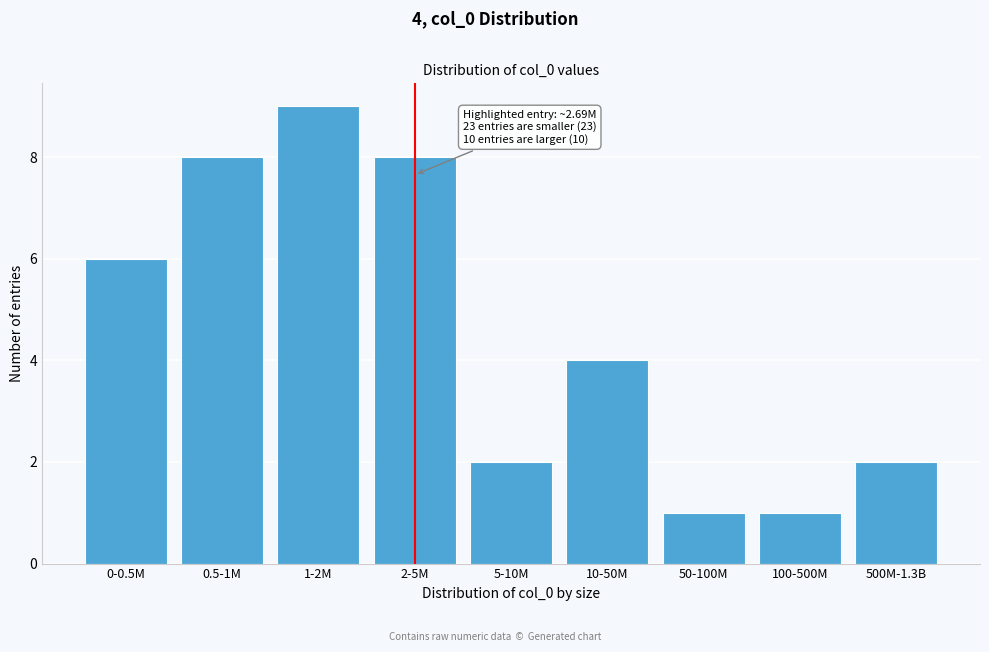

Reading left to right, what are all the values shown in this chart?

0-0.5M=6	0.5-1M=8	1-2M=9	2-5M=8	5-10M=2	10-50M=4	50-100M=1	100-500M=1	500M-1.3B=2